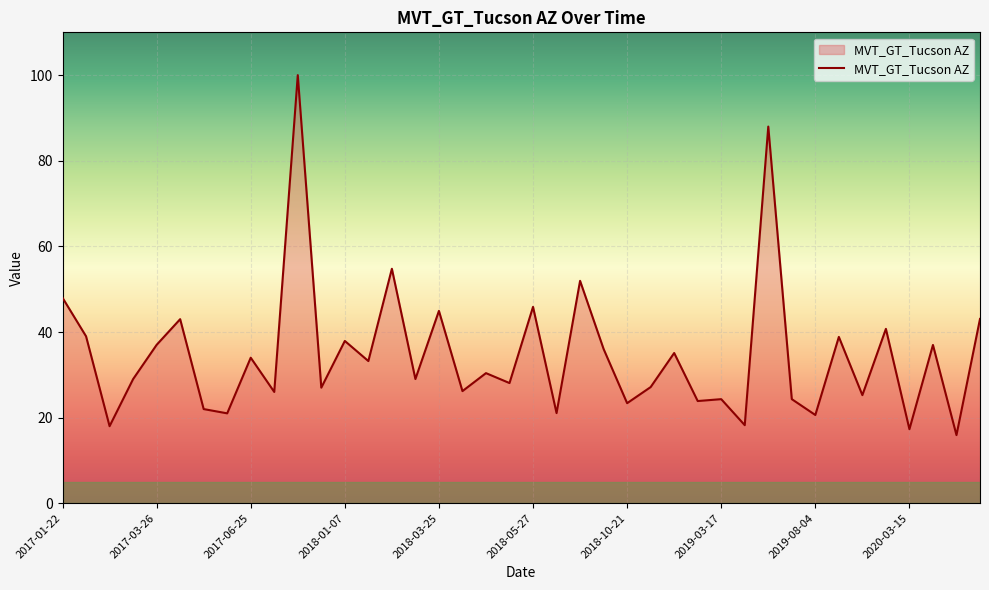

What is the difference between the maximum and minimum values?

84.1